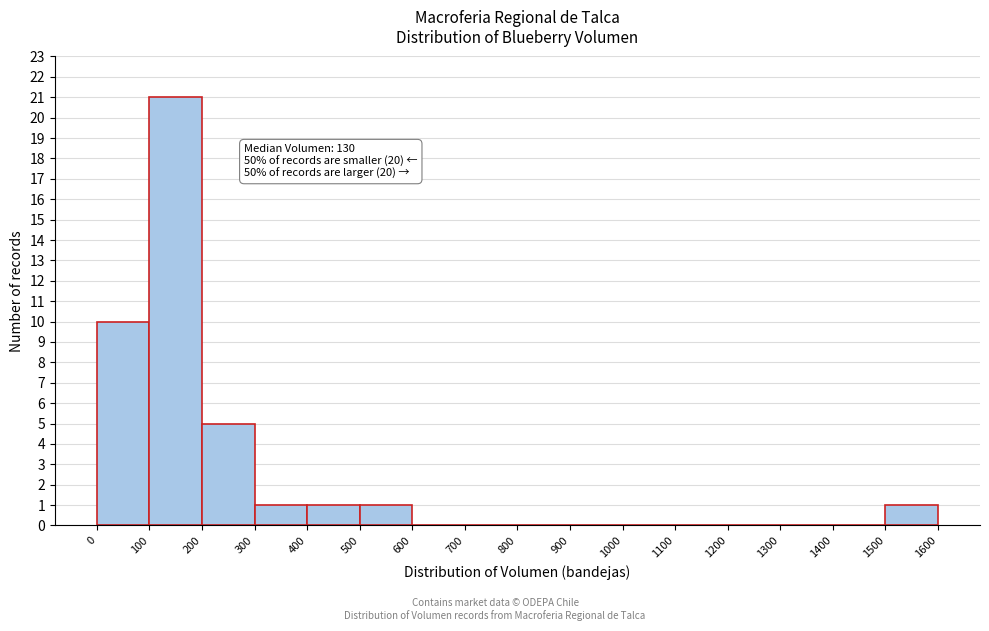

Over which range of the x-axis is the bar tallest?

100 to 200